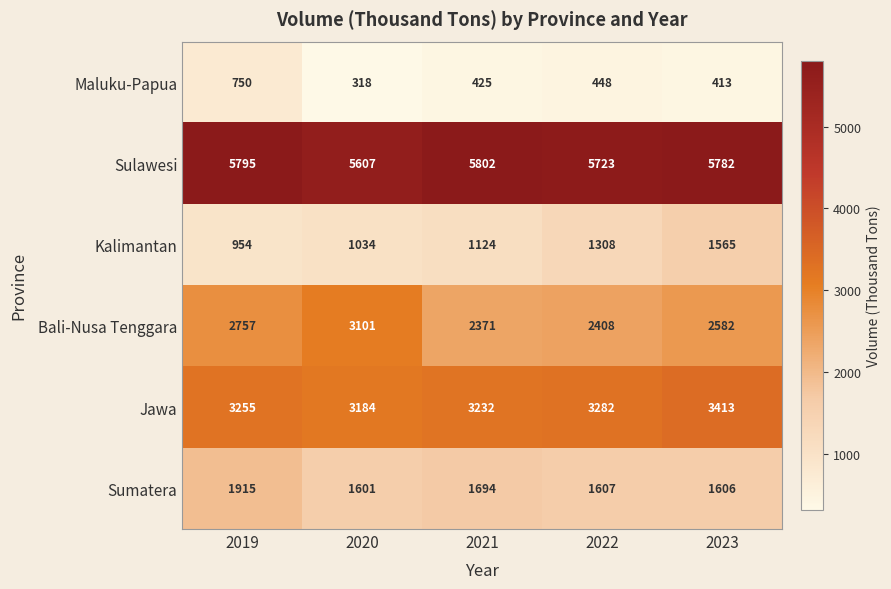

Reading left to right, transcribe all the data shown in this chart.

Maluku-Papua: 2019=750	2020=318	2021=425	2022=448	2023=413
Sulawesi: 2019=5795	2020=5607	2021=5802	2022=5723	2023=5782
Kalimantan: 2019=954	2020=1034	2021=1124	2022=1308	2023=1565
Bali-Nusa Tenggara: 2019=2757	2020=3101	2021=2371	2022=2408	2023=2582
Jawa: 2019=3255	2020=3184	2021=3232	2022=3282	2023=3413
Sumatera: 2019=1915	2020=1601	2021=1694	2022=1607	2023=1606